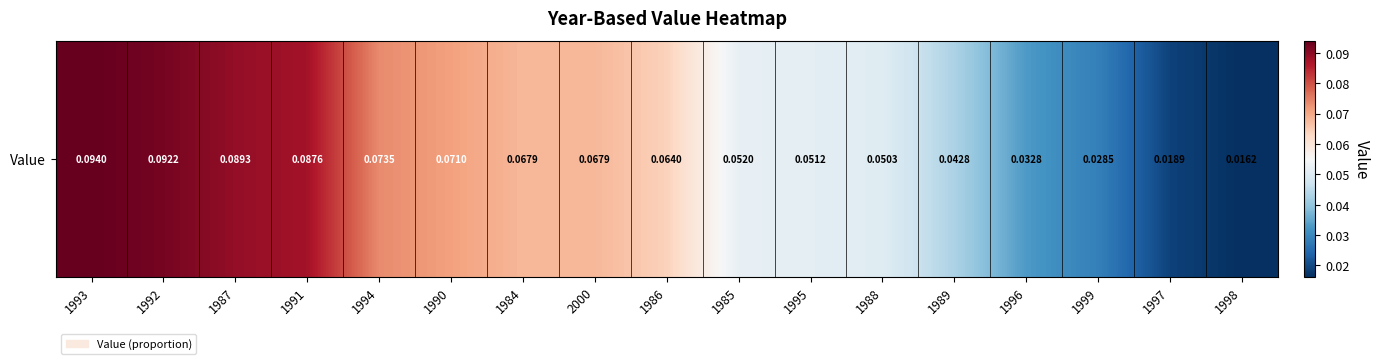

List the labels in order of value, smallest first.

1998, 1997, 1999, 1996, 1989, 1988, 1995, 1985, 1986, 1984, 2000, 1990, 1994, 1991, 1987, 1992, 1993